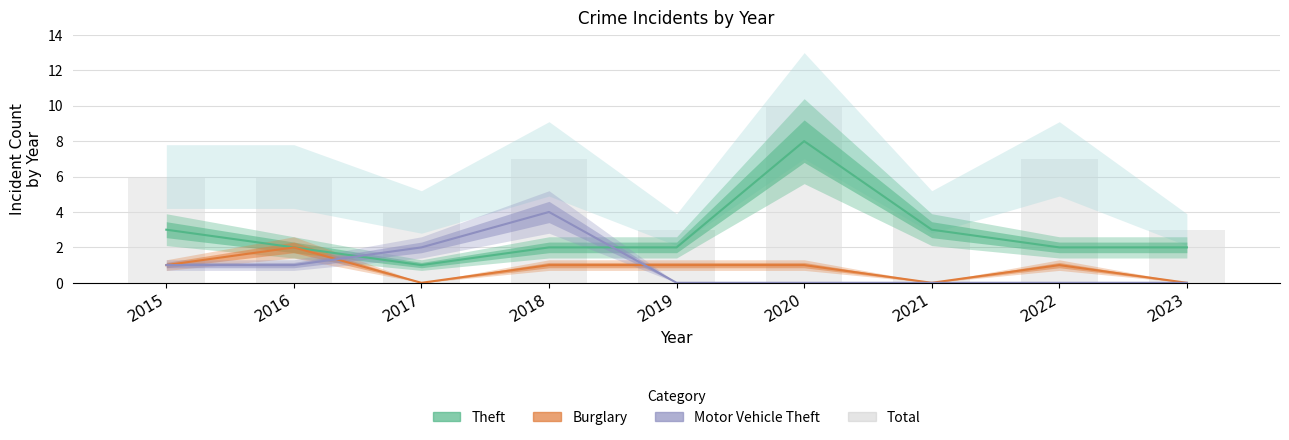

Which series has the largest total across all categories?

Total